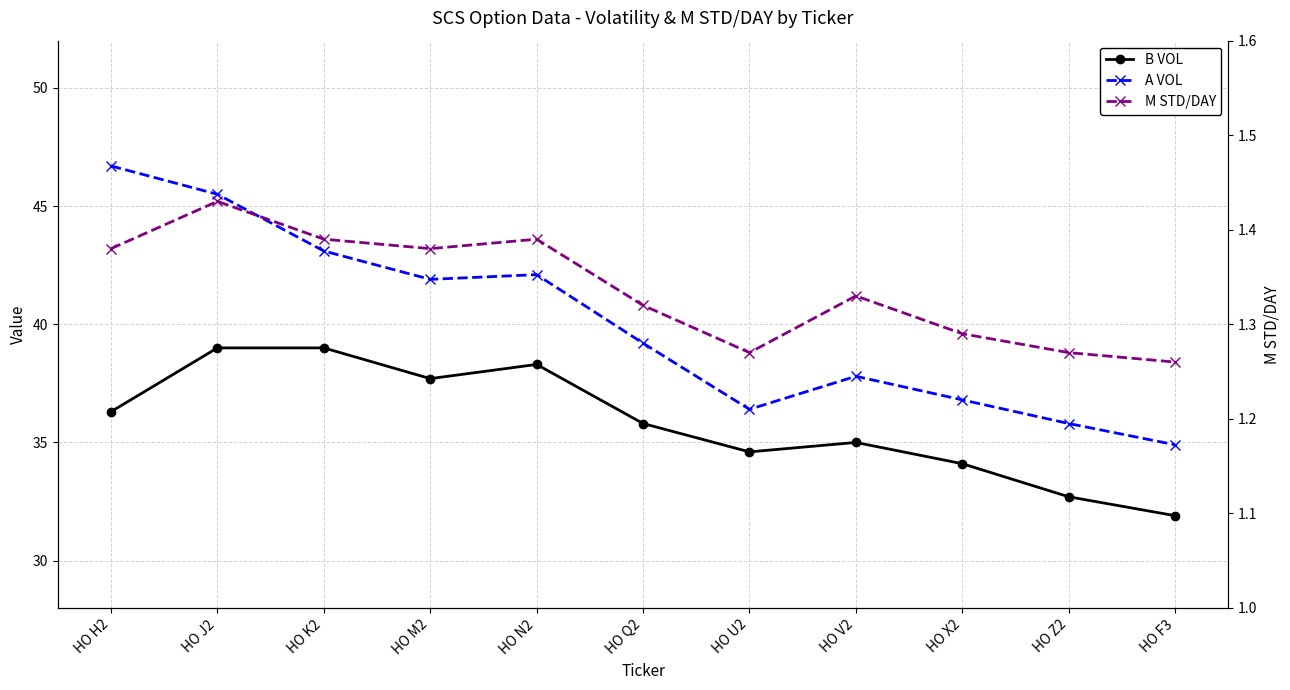

How many M STD/DAY values are between 1 and 2?

11